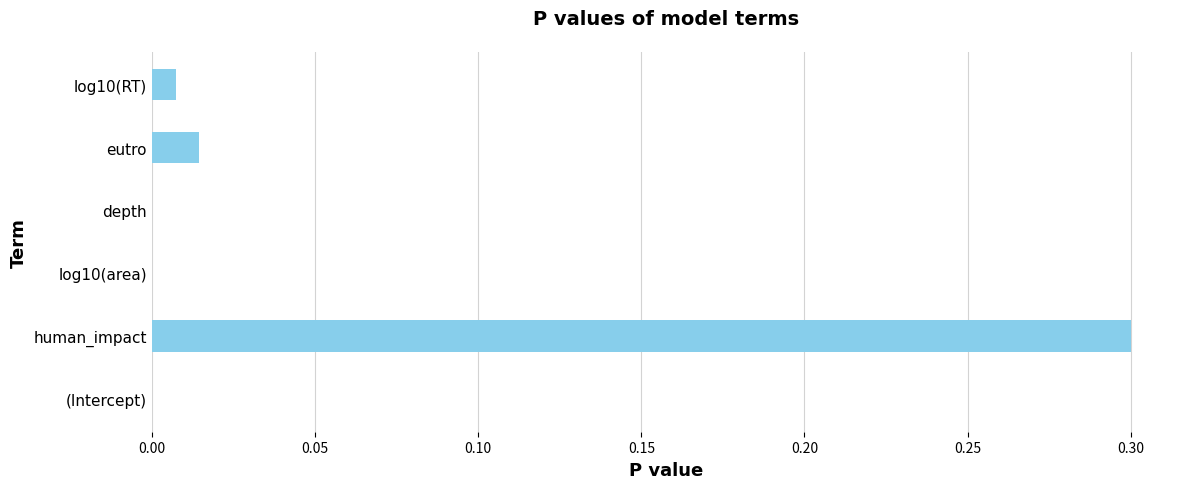

Which has a higher value, human_impact or eutro?

human_impact